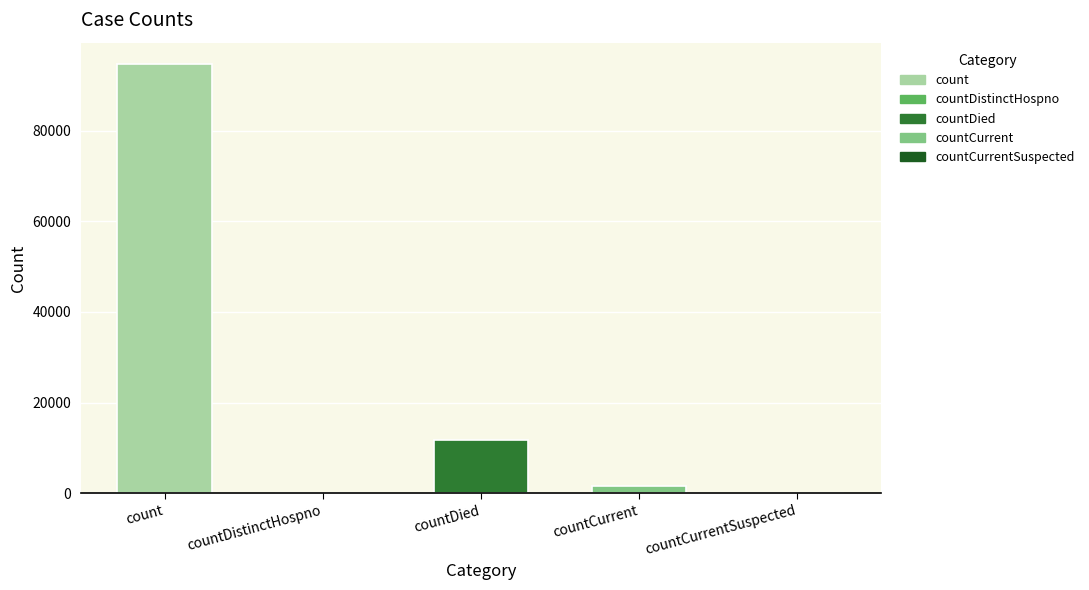

Reading left to right, what are all the values shown in this chart?

94691	0	11766	1532	0